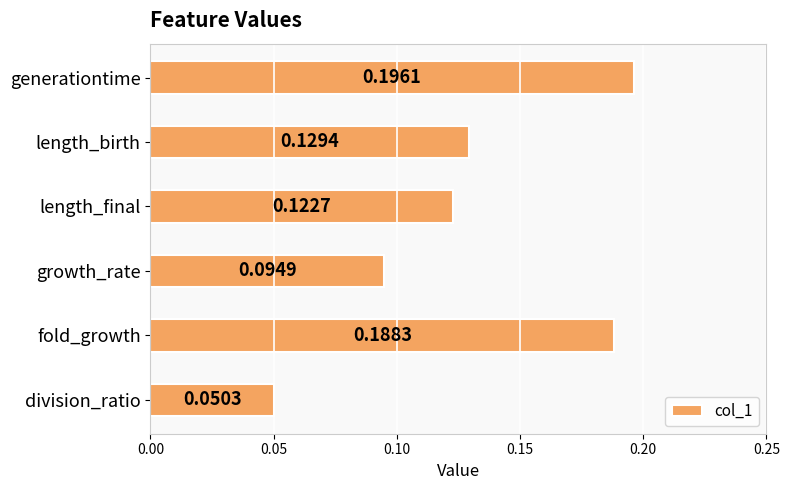

Which label corresponds to the smallest value in the chart?

division_ratio